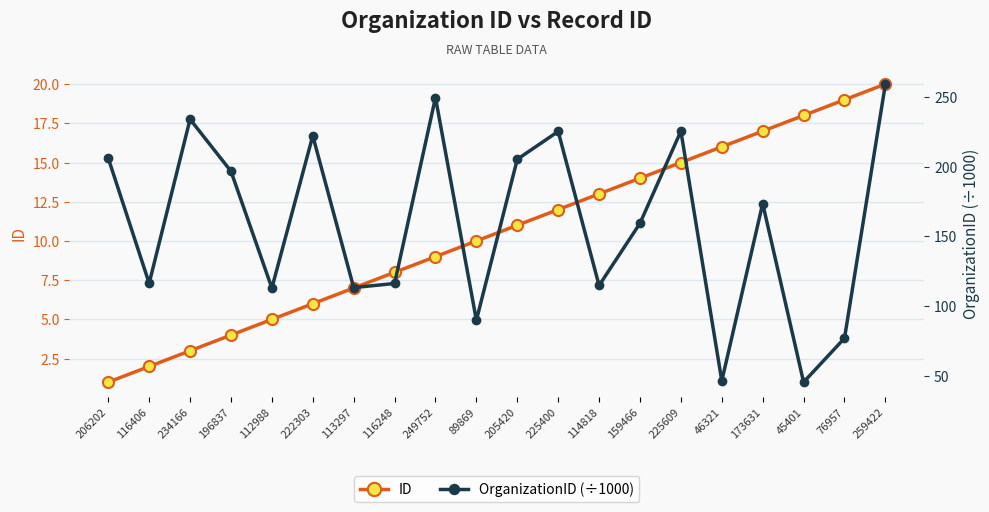

What is the sum of all ID values?

210.0